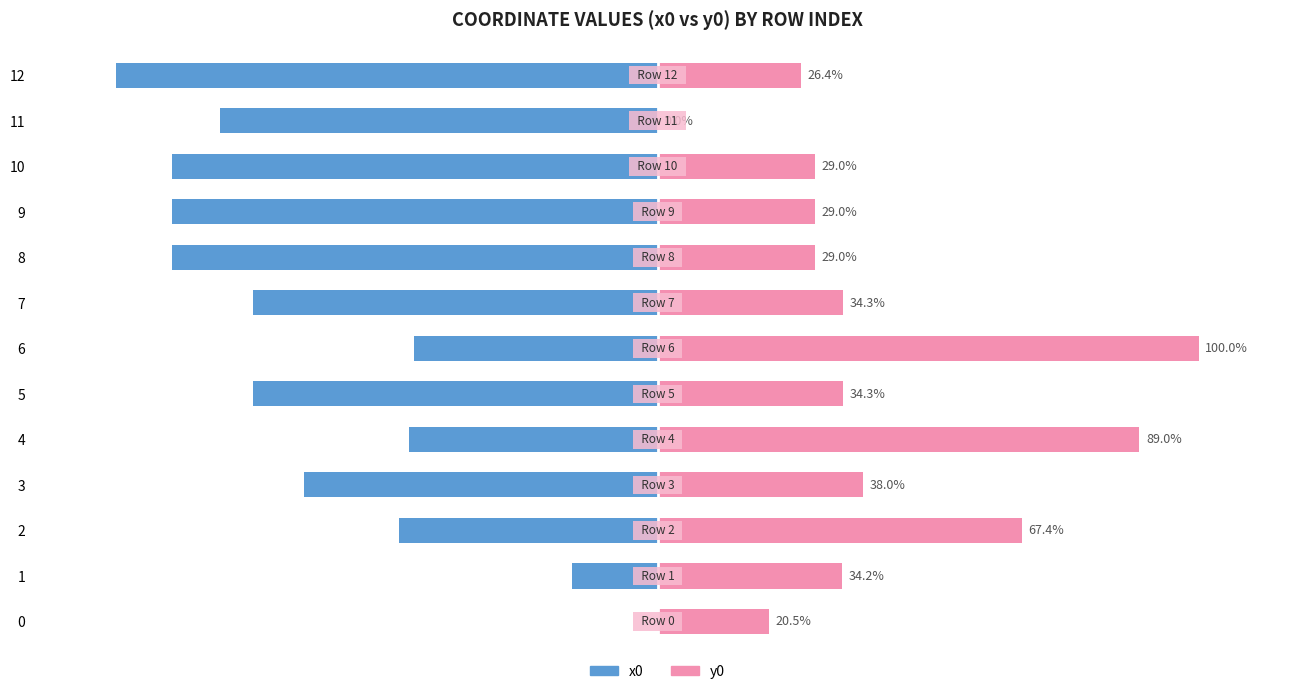

At which label does x0 reach its minimum?

12